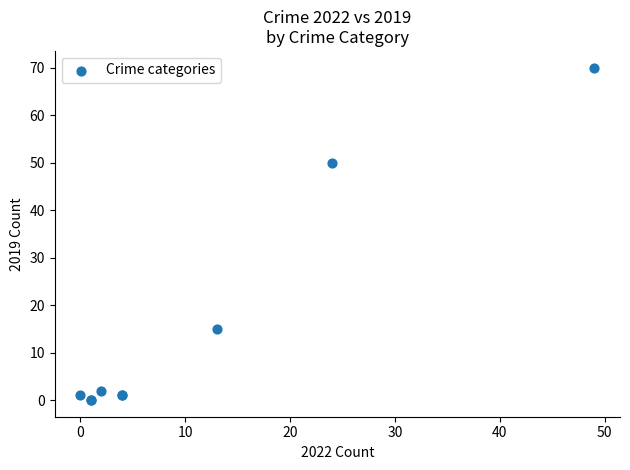

What Y value in the scatter plot is closest to 35?

50